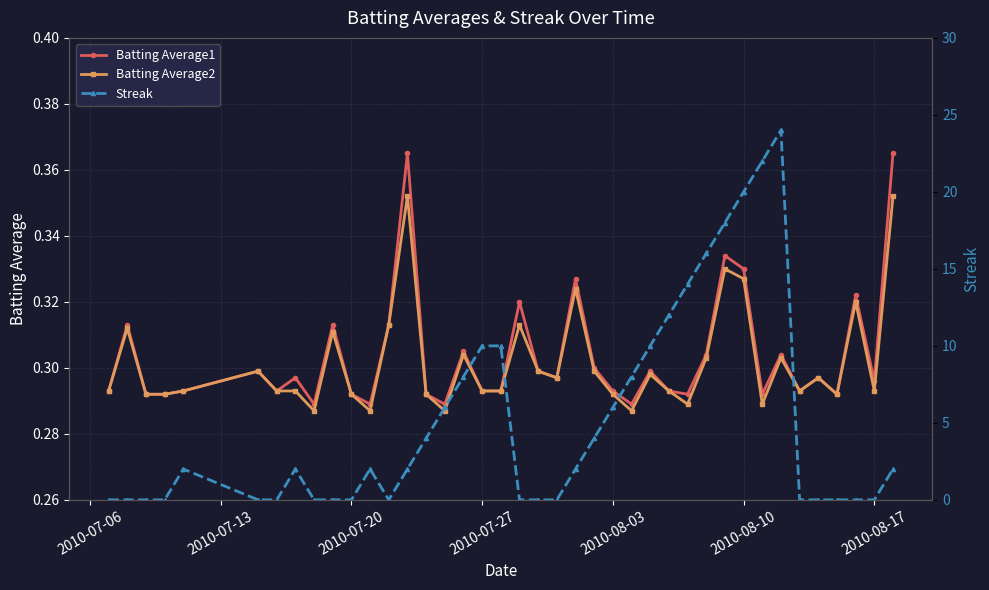

How many categories are shown in the chart?

40